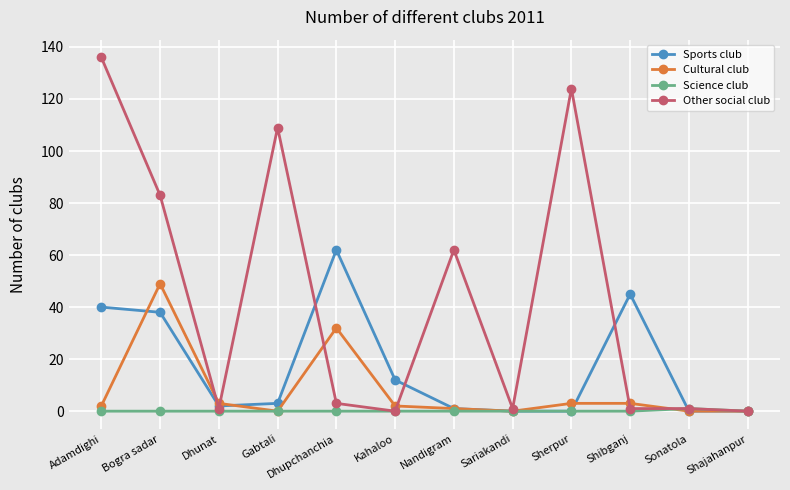

At Bogra sadar, list the series in order from smallest to largest.

Science club, Sports club, Cultural club, Other social club